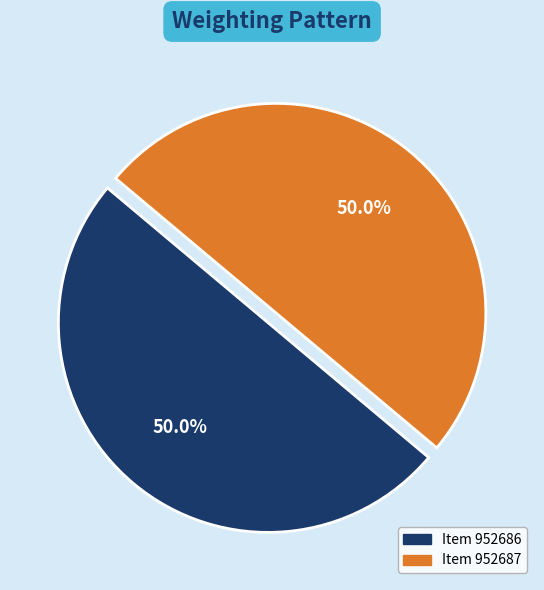

How many segments does this pie chart have?

2